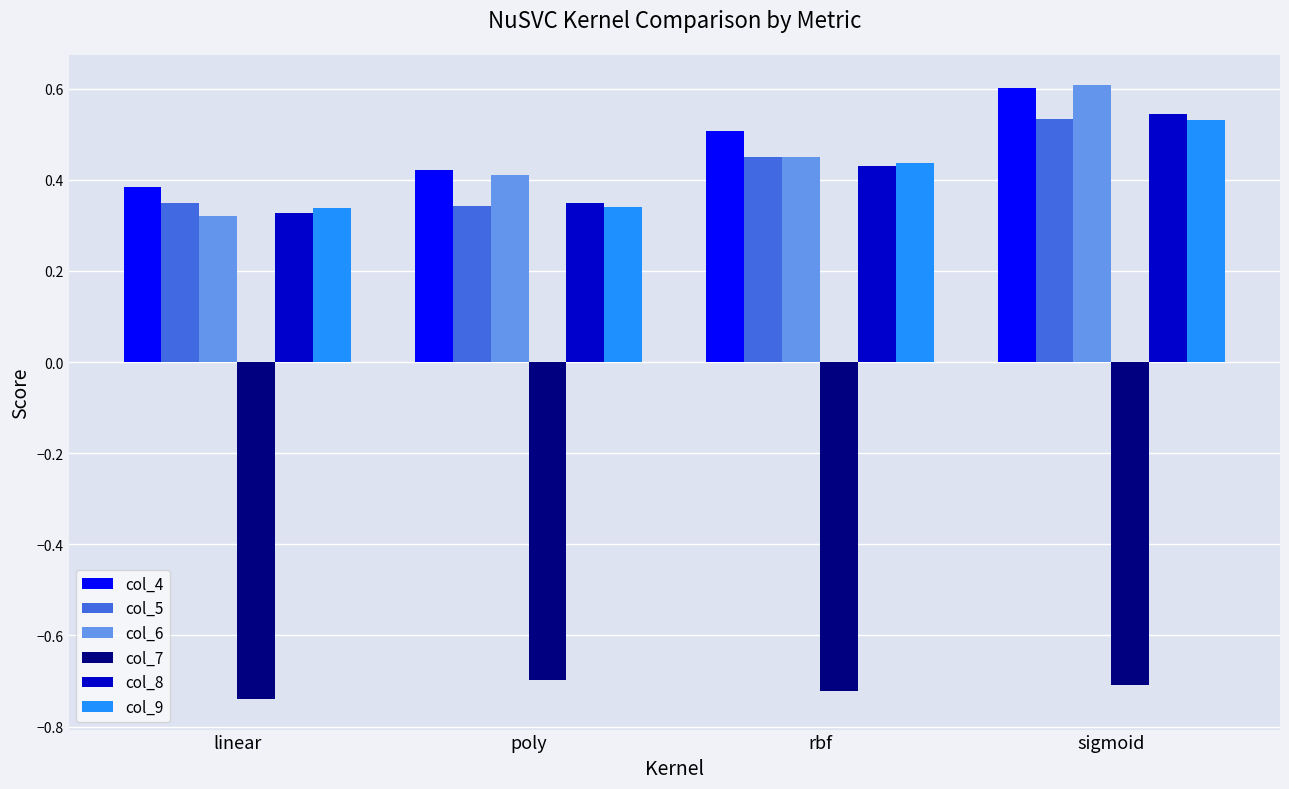

How many groups of bars are there?

4